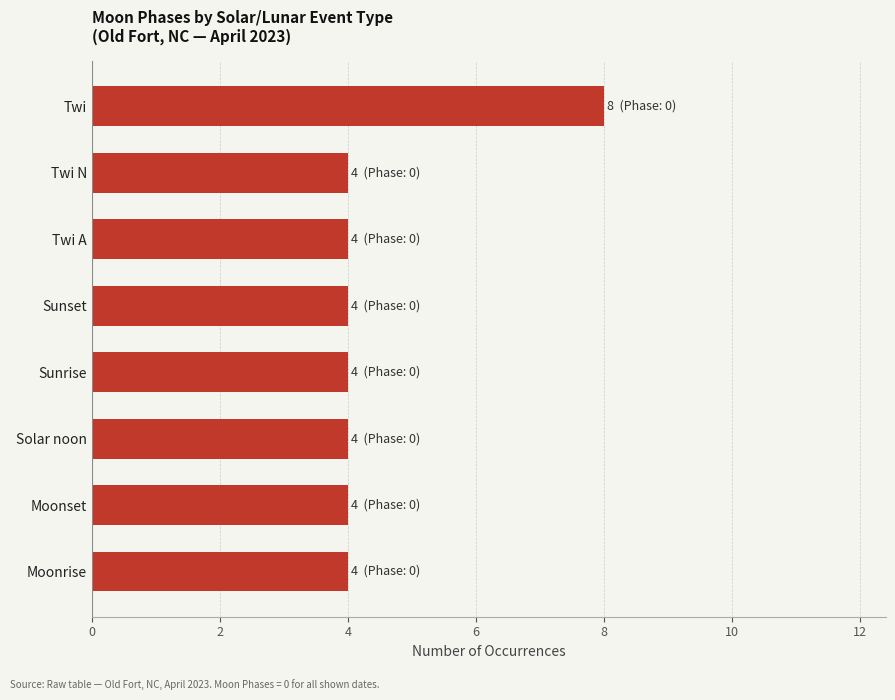

How many bars are there in total?

8